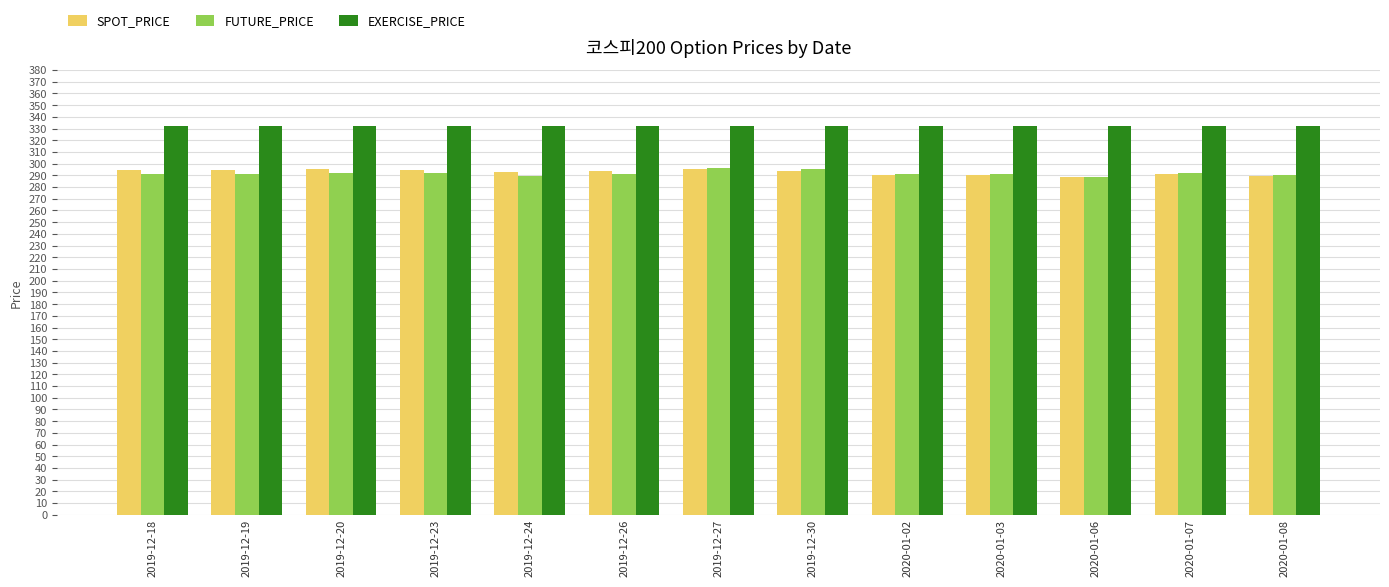

At how many categories does at least one series exceed 322?

13